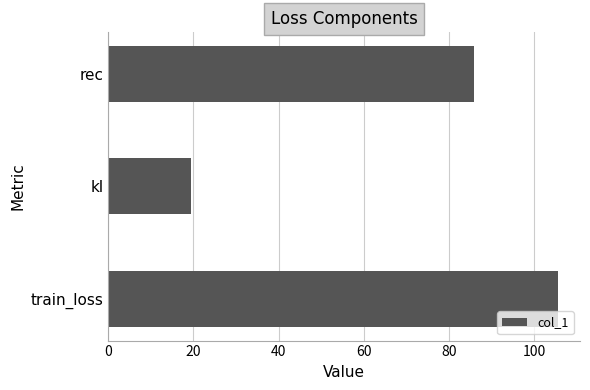

What is the average value?

70.3